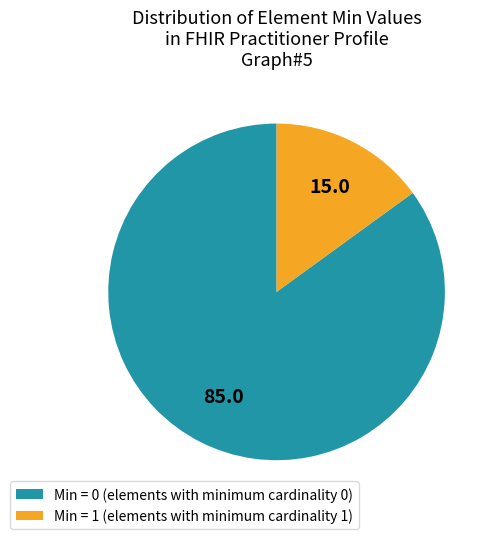

Combined, do Min = 0 (elements with minimum cardinality 0) and Min = 1 (elements with minimum cardinality 1) account for over 50%?

Yes